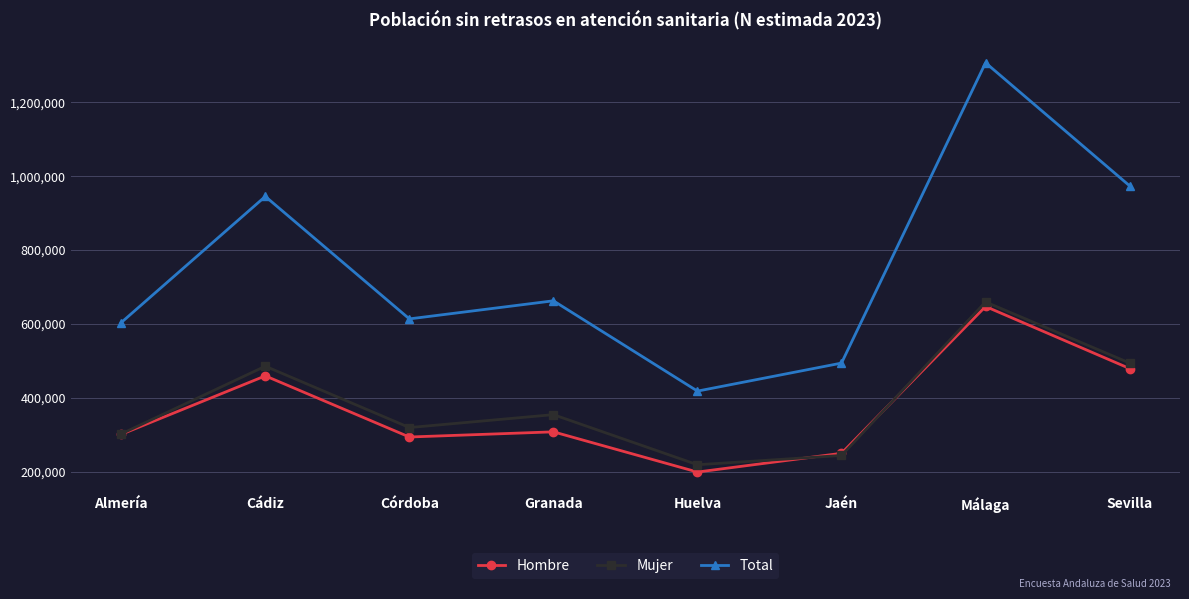

Read the Hombre value at Jaén, to the nearest 100.

250000